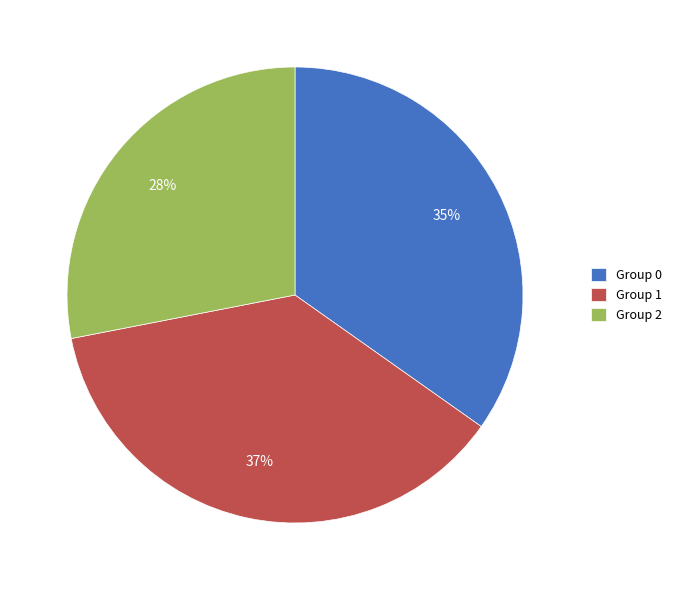

Rank the categories by value from lowest to highest.

Group 2, Group 0, Group 1